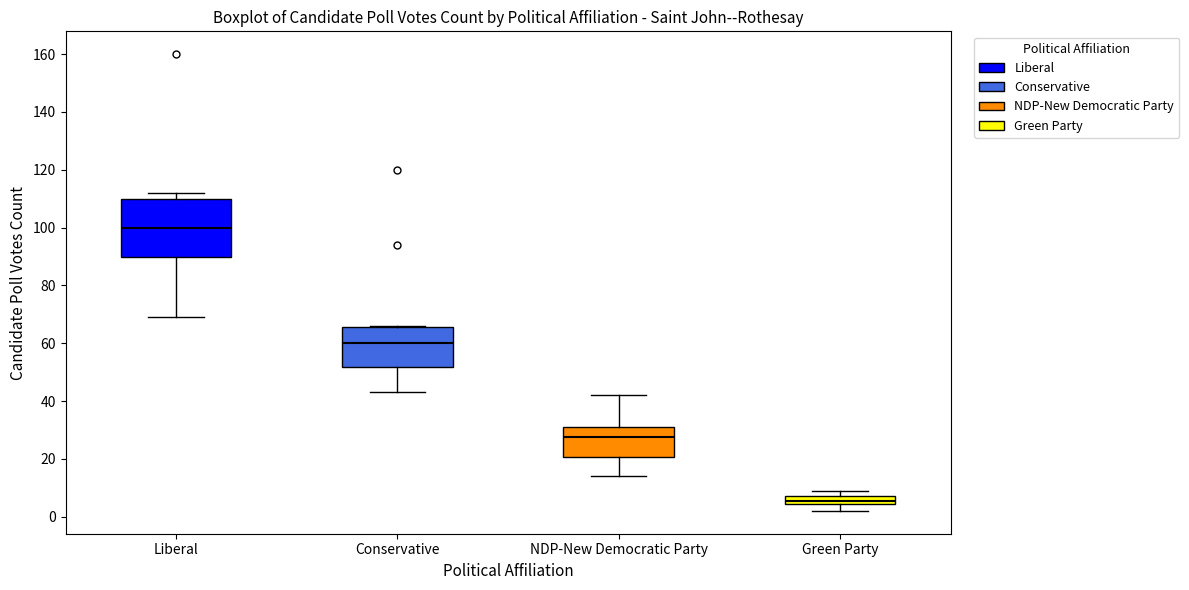

Comparing the boxes themselves (not the whiskers), which one is the tallest?

Liberal